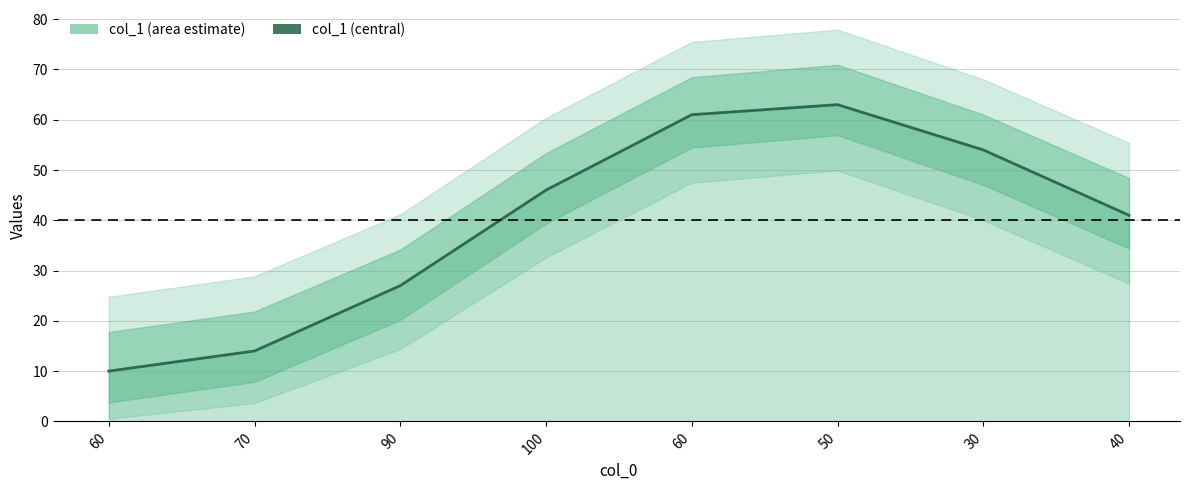

List the labels in order of value, smallest first.

60, 70, 90, 40, 100, 30, 60, 50